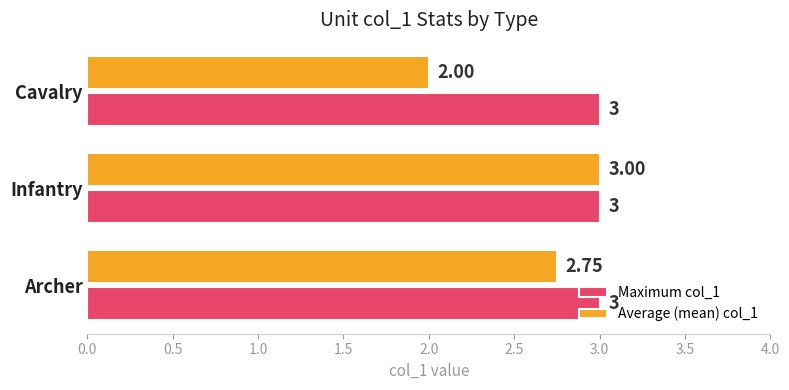

Which series has the largest total across all categories?

Maximum col_1